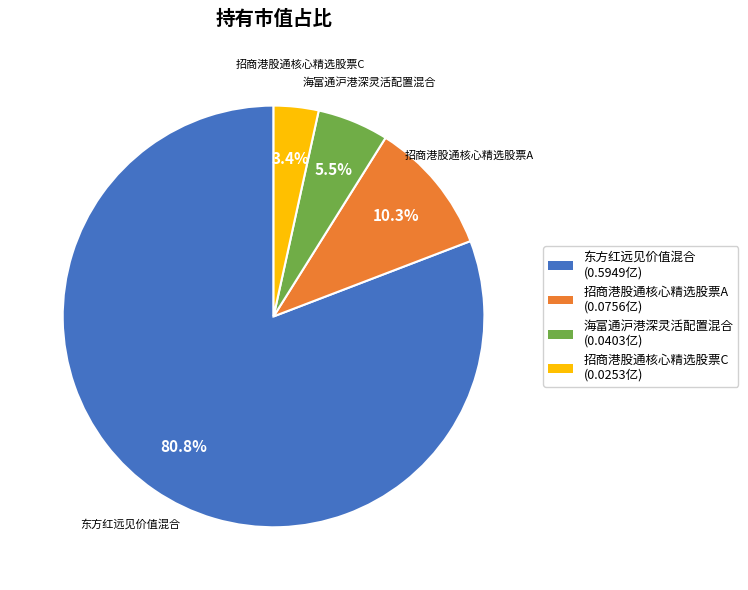

Which category has the biggest portion of the pie?

东方红远见价值混合